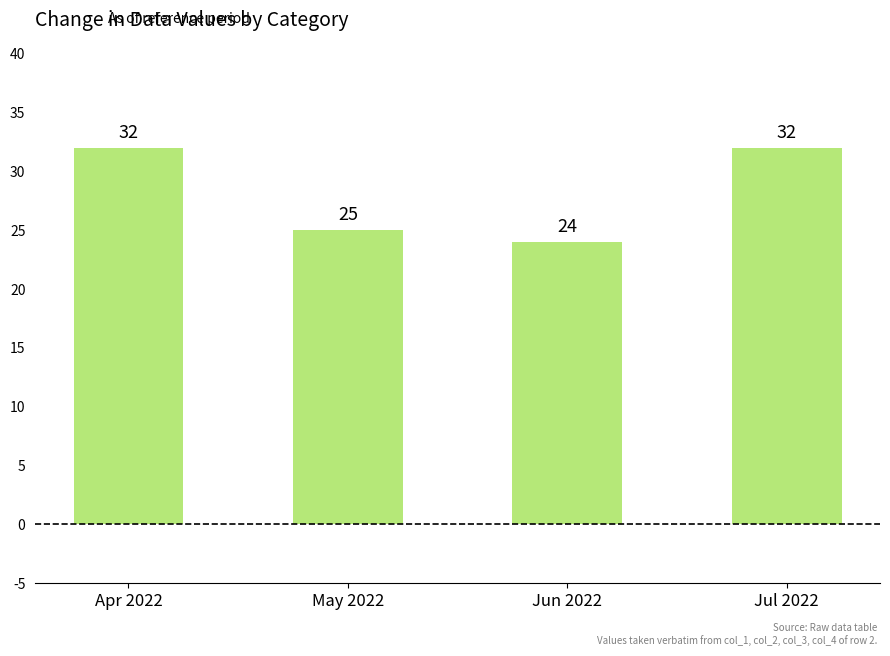

Reading right to left, extract all data points from this chart.

32	24	25	32